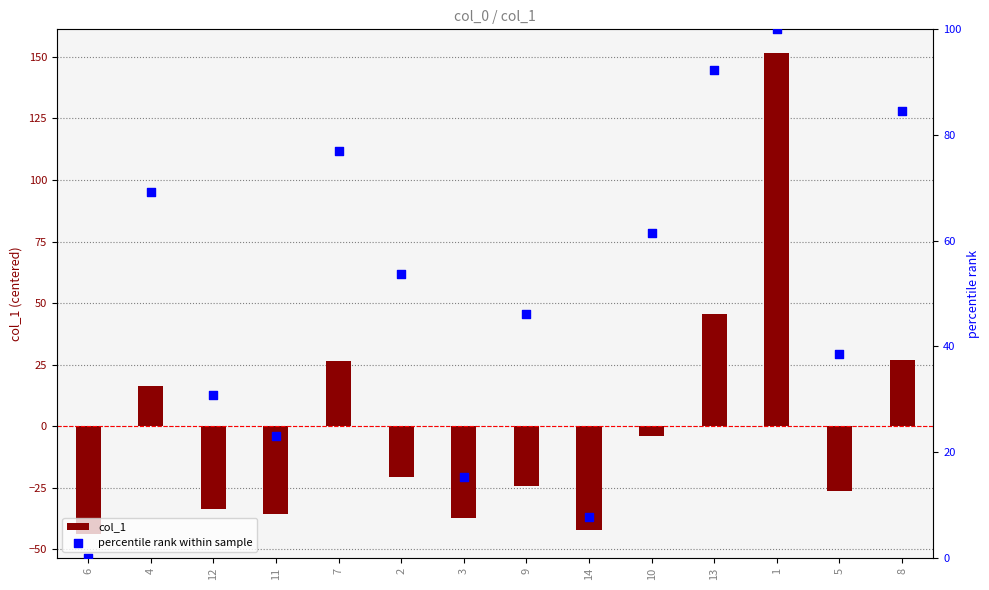

Which series reaches the minimum Y coordinate?

col_1